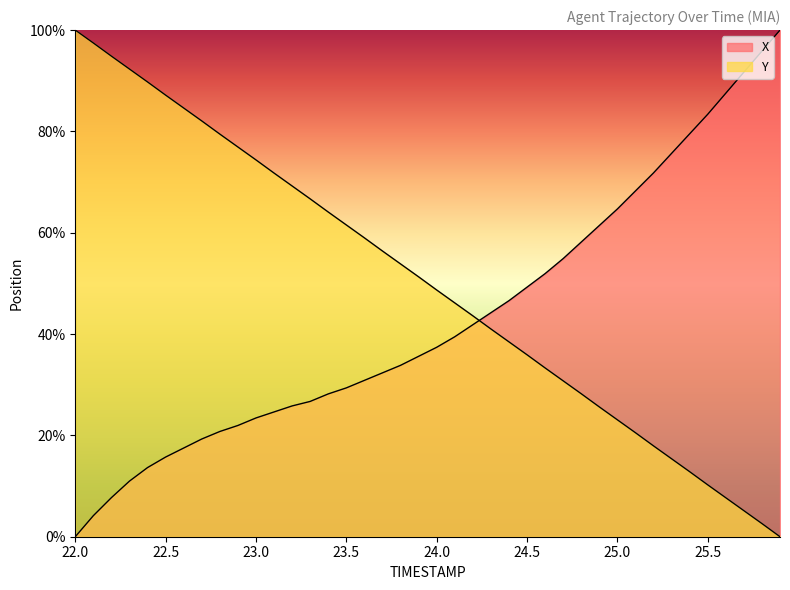

Reading left to right, transcribe all the data shown in this chart.

X: 0.0	4.2	7.7	11.0	13.6	15.7	17.5	19.3	20.8	22.0	23.4	24.6	25.8	26.7	28.2	29.4	30.9	32.3	33.8	35.6	37.4	39.5	41.8	44.2	46.6	49.3	51.9	54.9	58.2	61.4	64.7	68.2	71.8	75.7	79.5	83.4	87.5	91.7	95.8	100.0
Y: 100.0	97.5	94.9	92.3	89.8	87.2	84.6	82.1	79.5	76.9	74.4	71.8	69.2	66.7	64.1	61.5	59.0	56.4	53.8	51.3	48.7	46.2	43.6	41.0	38.5	35.9	33.3	30.8	28.2	25.6	23.1	20.5	17.9	15.4	12.8	10.2	7.7	5.1	2.6	0.0